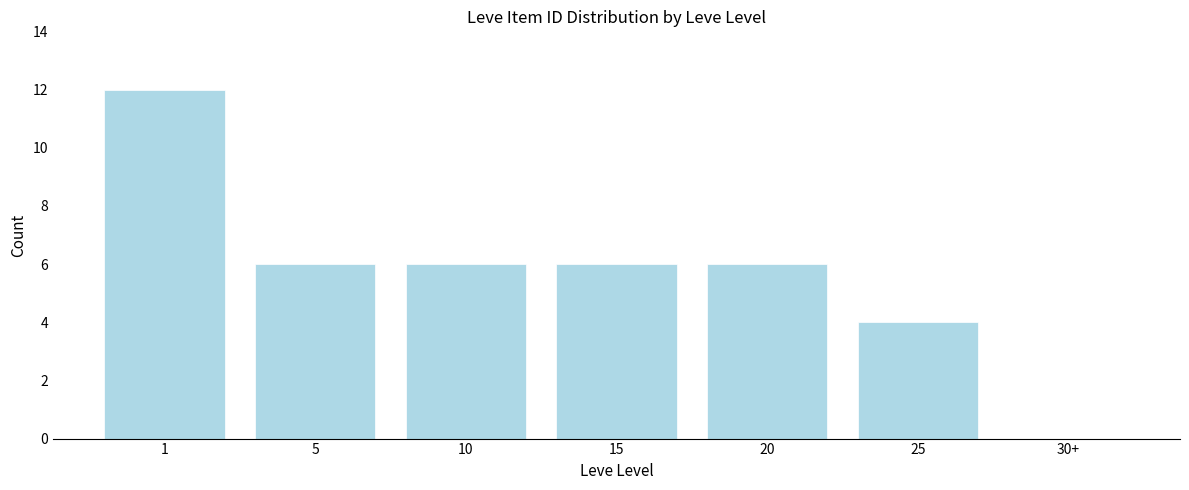

Reading right to left, what are all the values shown in this chart?

30+=0	25=4	20=6	15=6	10=6	5=6	1=12